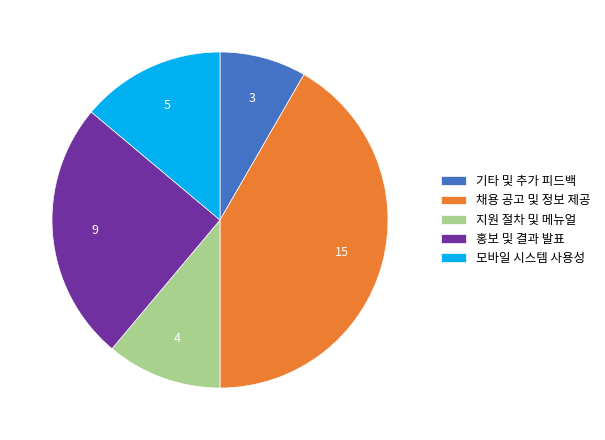

Count the number of slices in the pie.

5